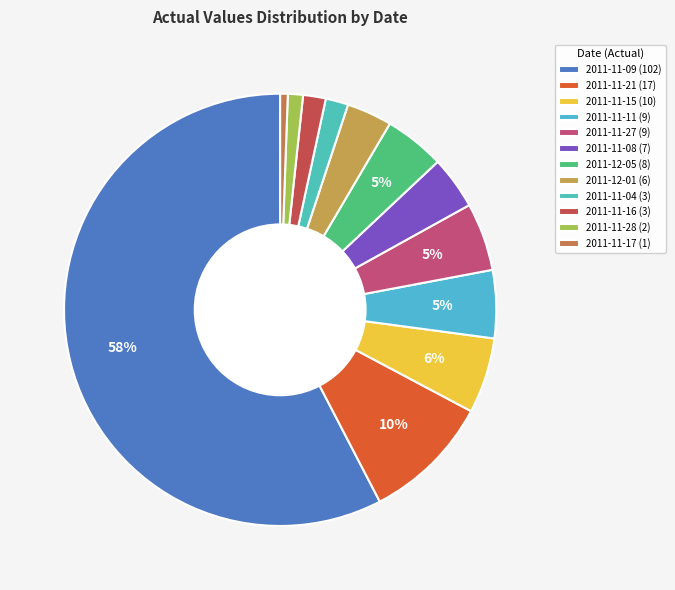

What portion of the pie excludes 2011-11-04 (3)?

98.3%